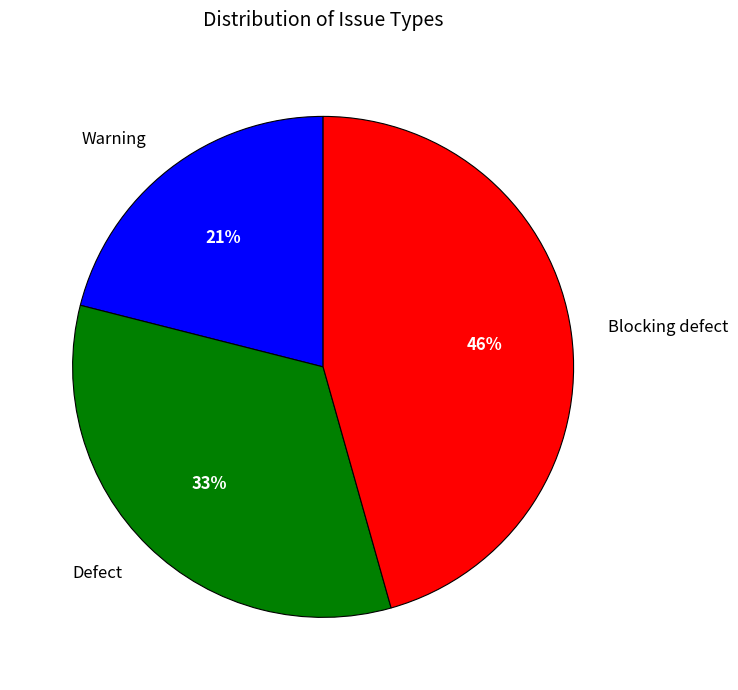

Does Blocking defect represent more than half of the total?

No